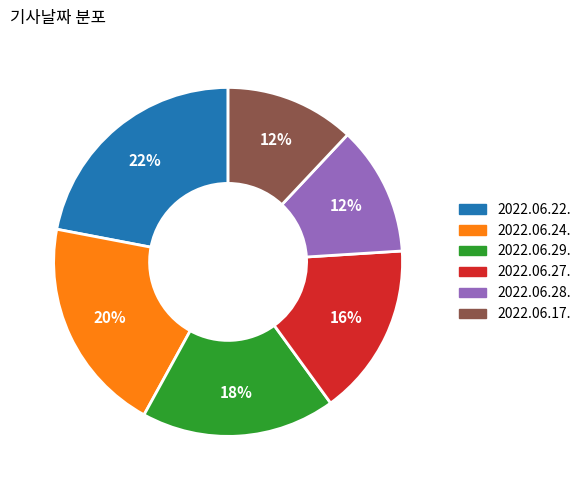

Is the sum of 2022.06.28. and 2022.06.22. greater than half?

No